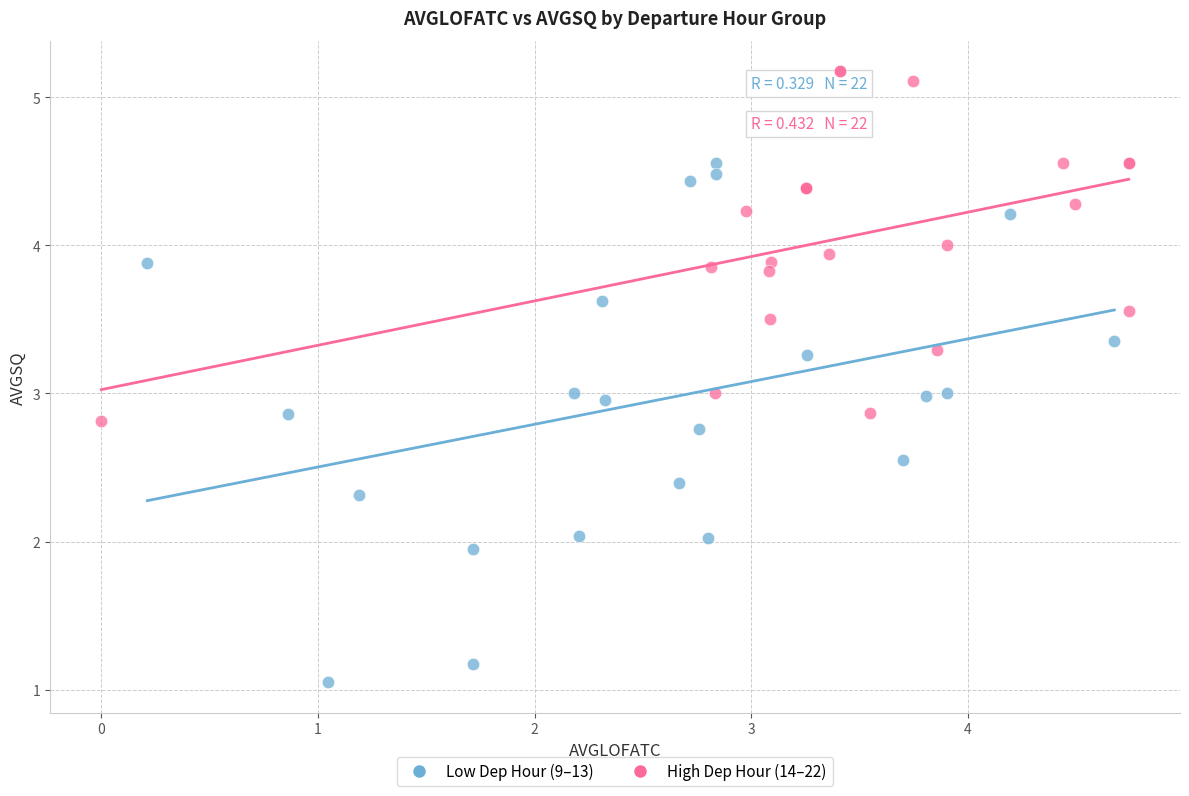

Which series has the largest Y range (max minus min)?

Low Dep Hour (9–13)